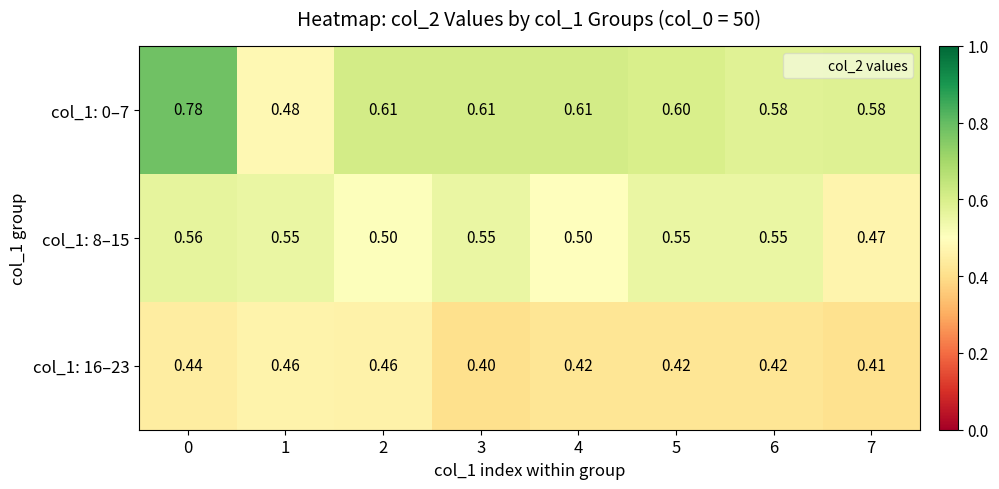

Is the value of col_1: 0–7 at 7 greater than the value of col_1: 8–15 at 5?

Yes